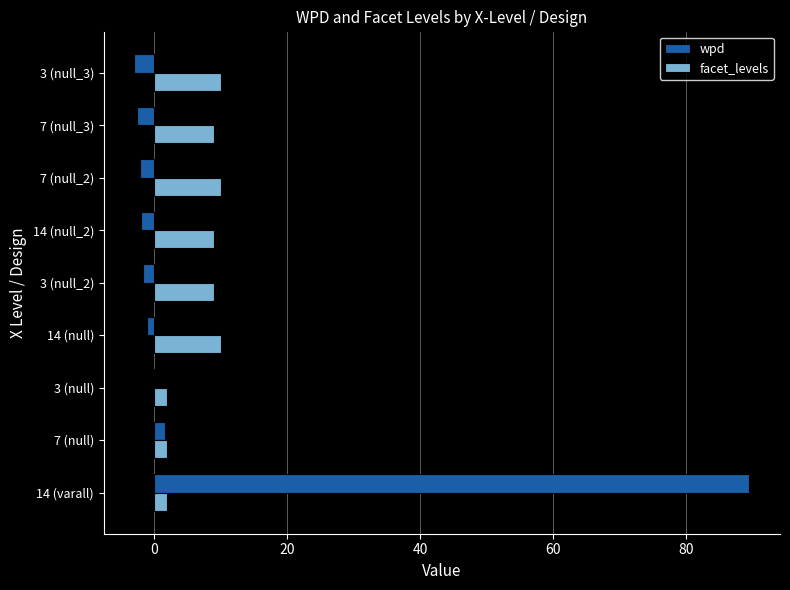

What is the greatest value displayed?

89.5